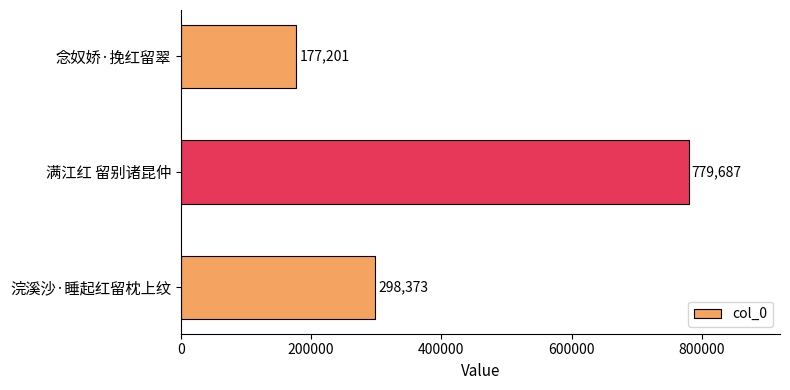

Reading bottom to top, extract all data points from this chart.

298373	779687	177201